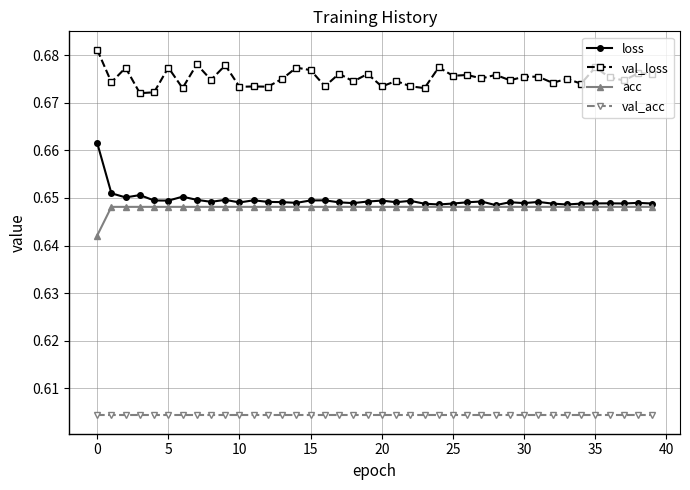

In val_loss, how many points are lower than both neighbors (excluding endpoints)?

16